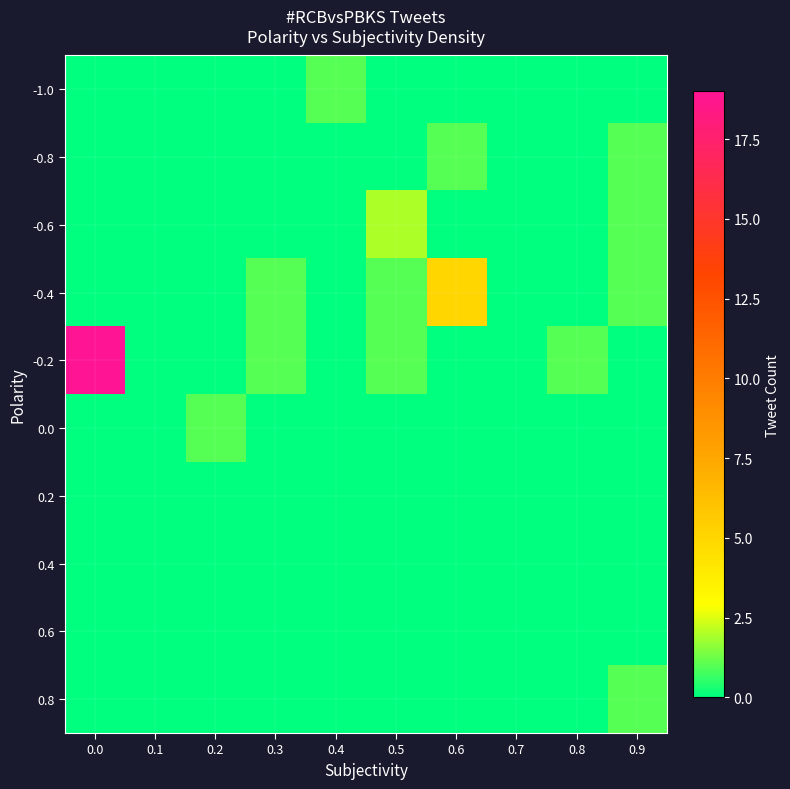

What is the total value across all series at 0.4?

1